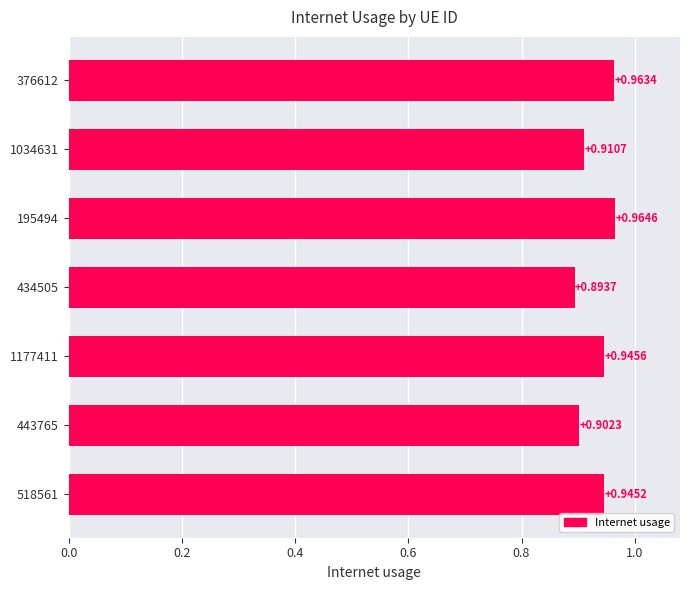

Between 443765 and 195494, which is larger?

195494